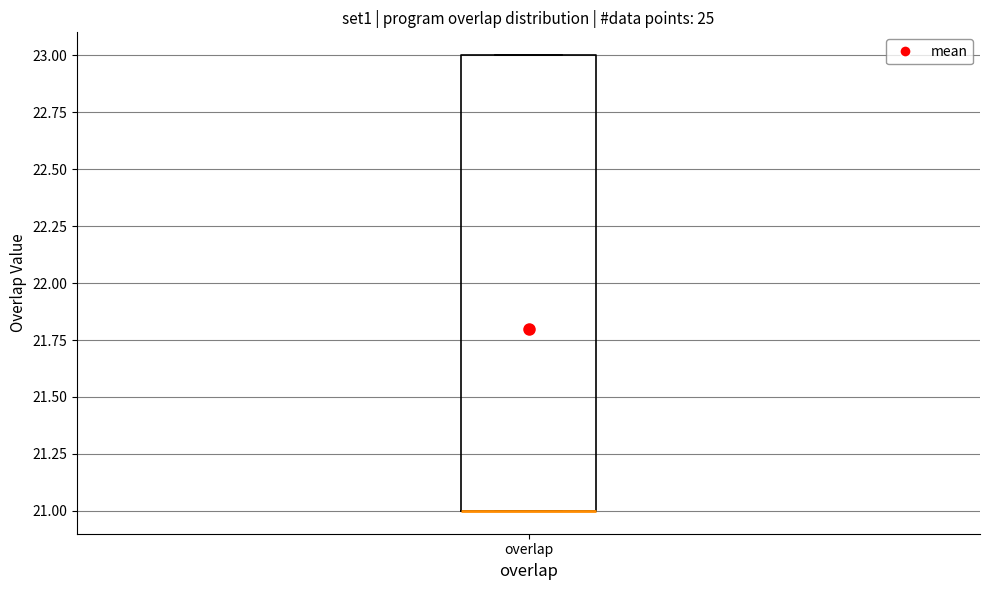

Where is the upper edge of the box for overlap on the y-axis? The values are not printed on the chart, so give them approximately, as read against the axis.

23